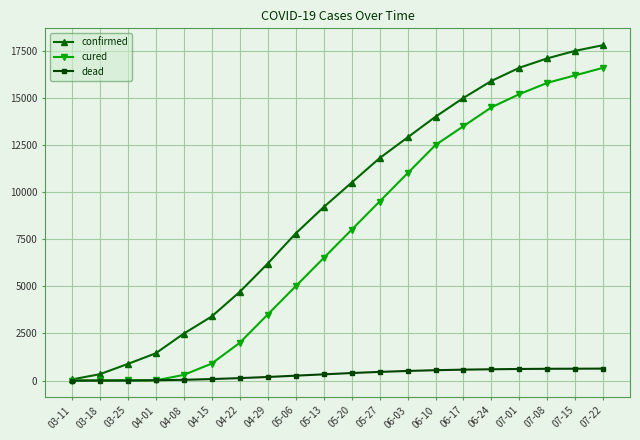

Which series changed the most between 03-18 and 05-06?

confirmed